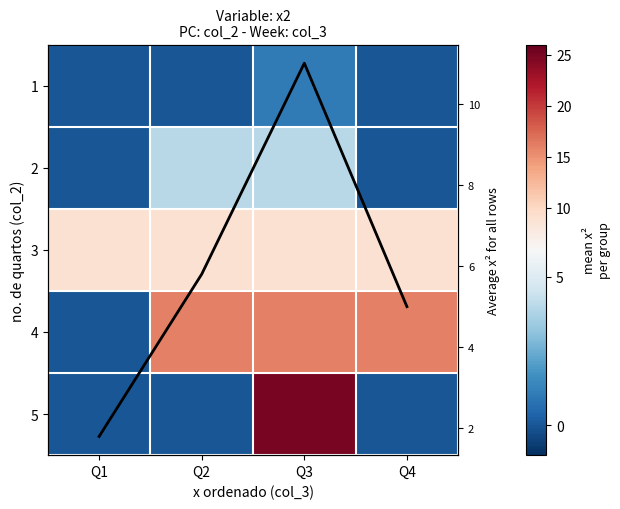

At which label is 1 closest to 0?

Q1